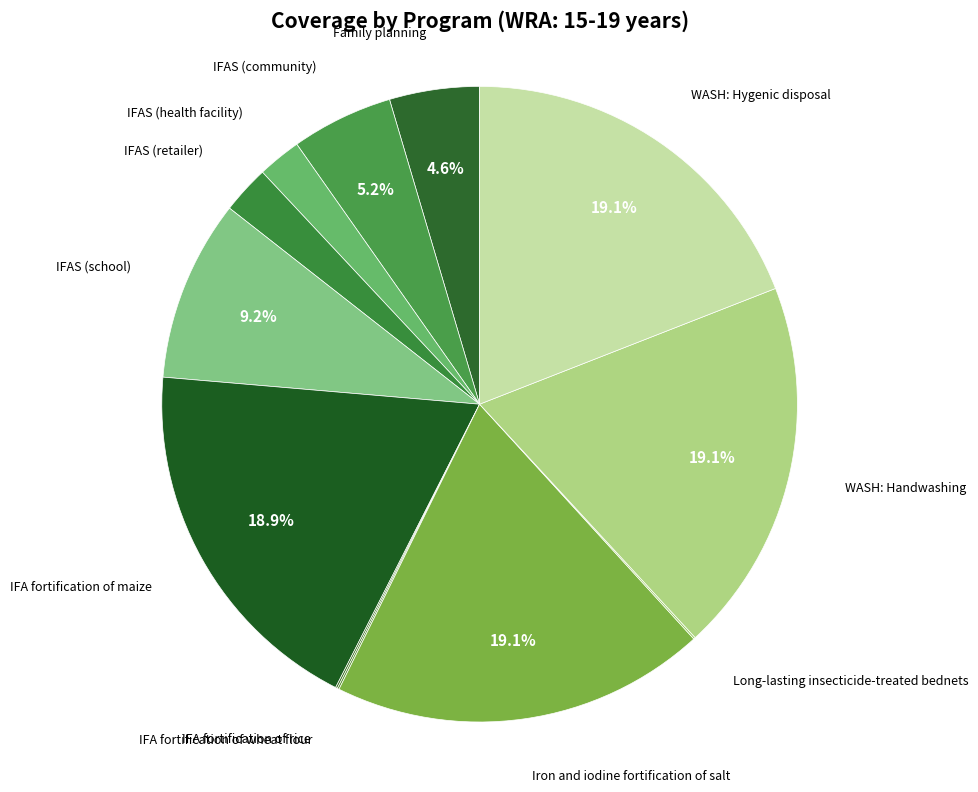

Is there a majority slice in this chart?

No